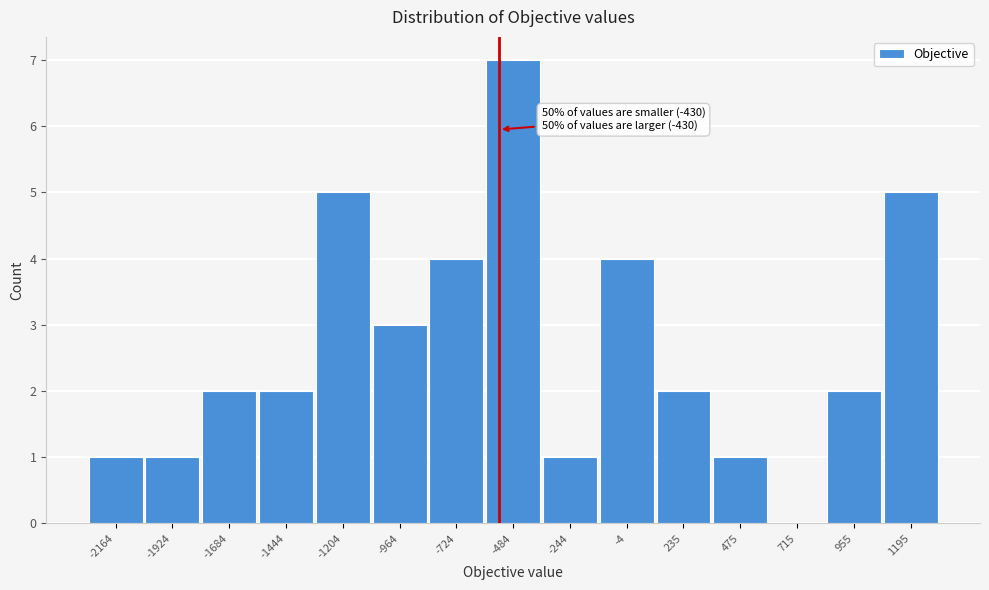

Reading left to right, transcribe all the data shown in this chart.

-2164=1	-1924=1	-1684=2	-1444=2	-1204=5	-964=3	-724=4	-484=7	-244=1	-4=4	235=2	475=1	715=0	955=2	1195=5